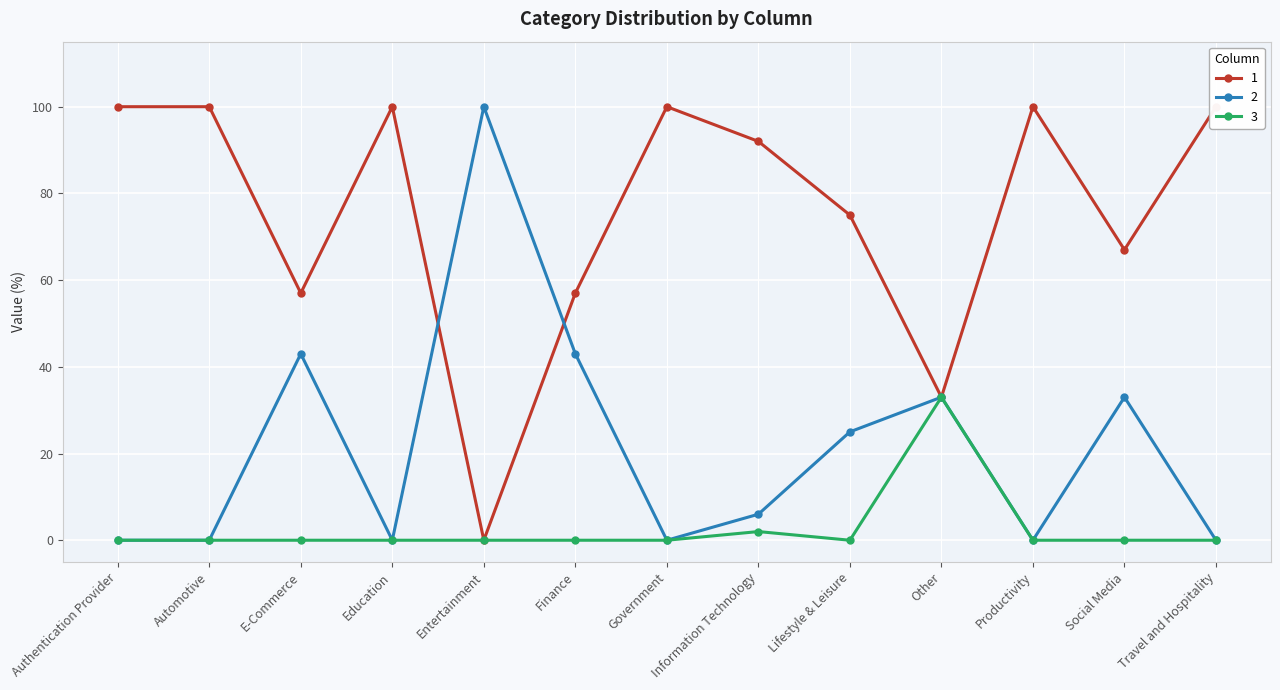

Which has a higher value, Other or Information Technology?

Information Technology